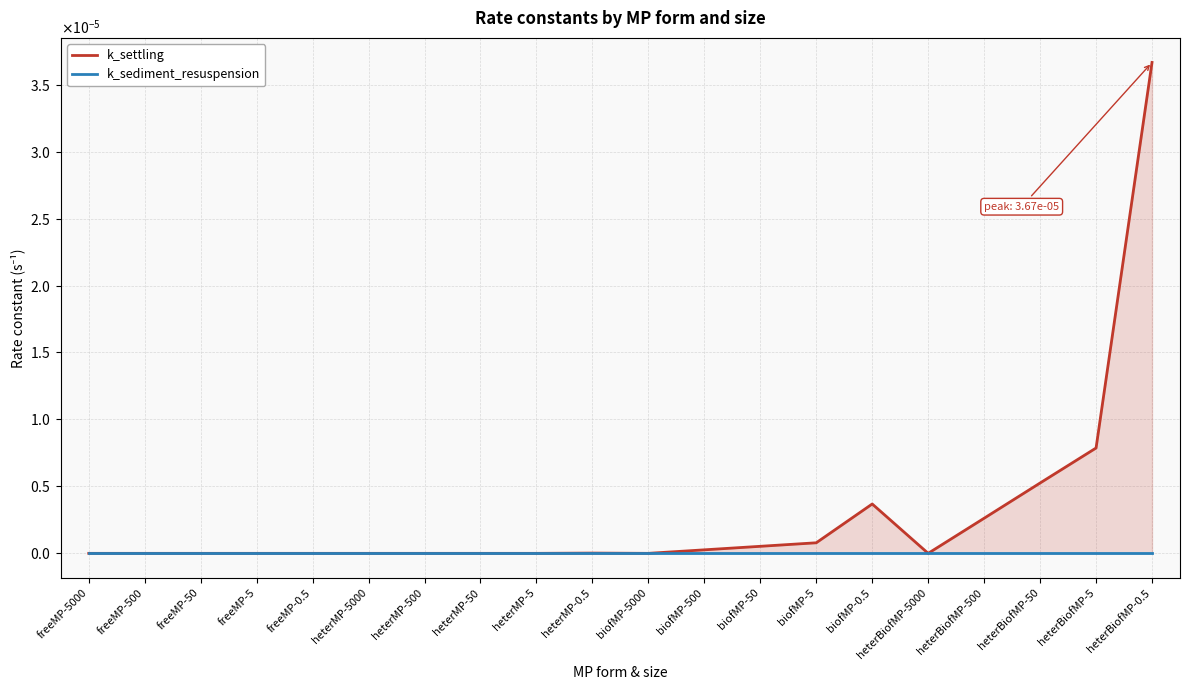

Rank the series at freeMP-5000 from highest to lowest value.

k_settling, k_sediment_resuspension